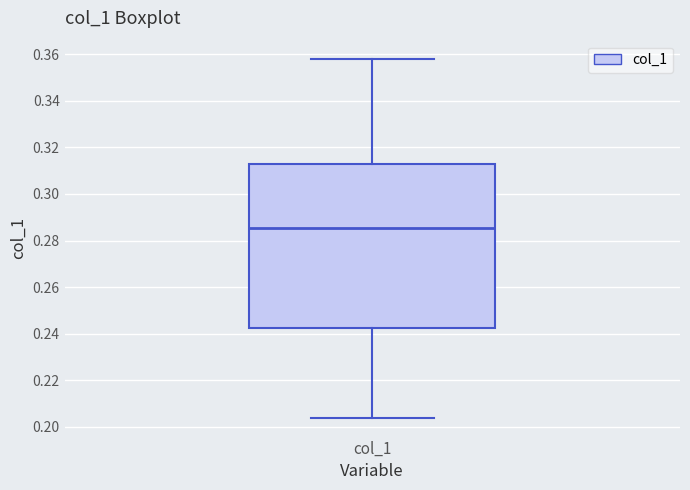

Where is the lower edge of the box for col_1 on the y-axis? The values are not printed on the chart, so give them approximately, as read against the axis.

0.242